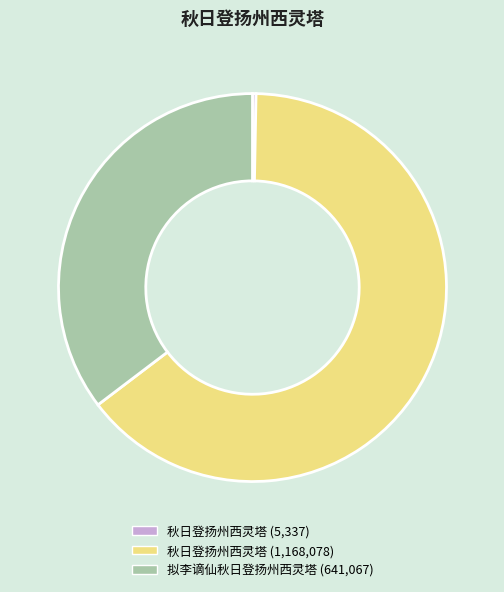

How many segments does this pie chart have?

3